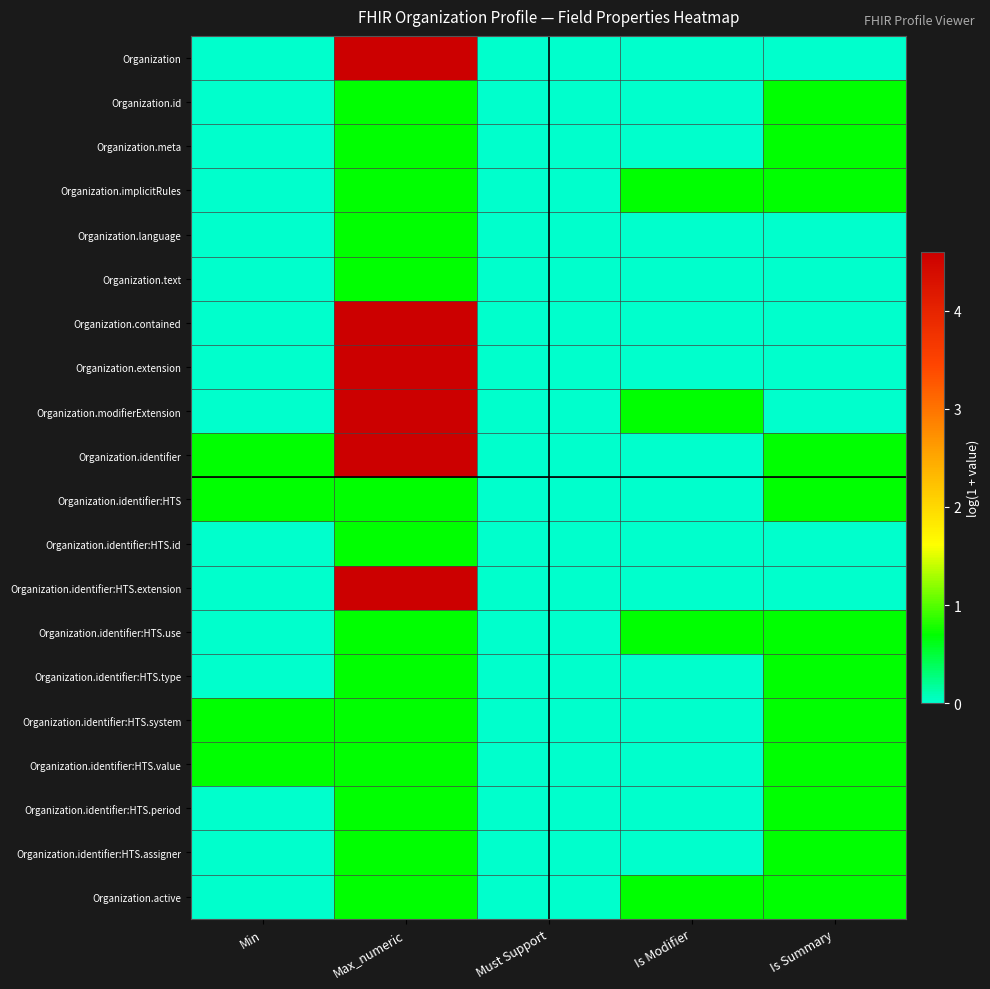

Which series has the widest spread of values?

Organization